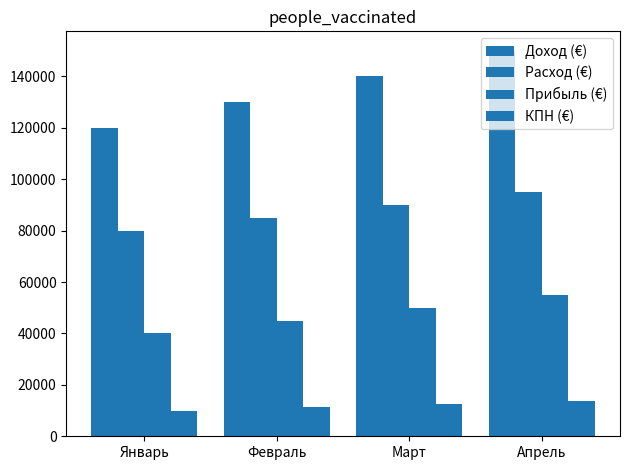

Does the chart contain any negative values?

No